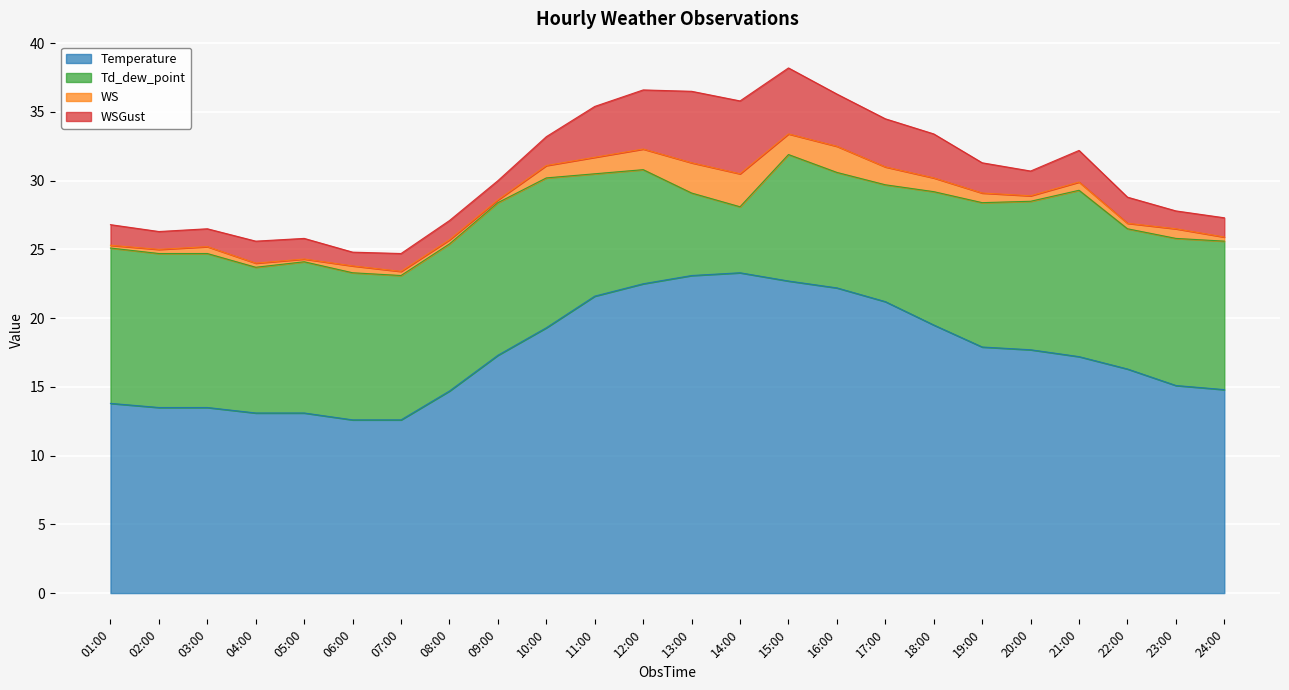

At which category is the sum across all series the highest?

15:00